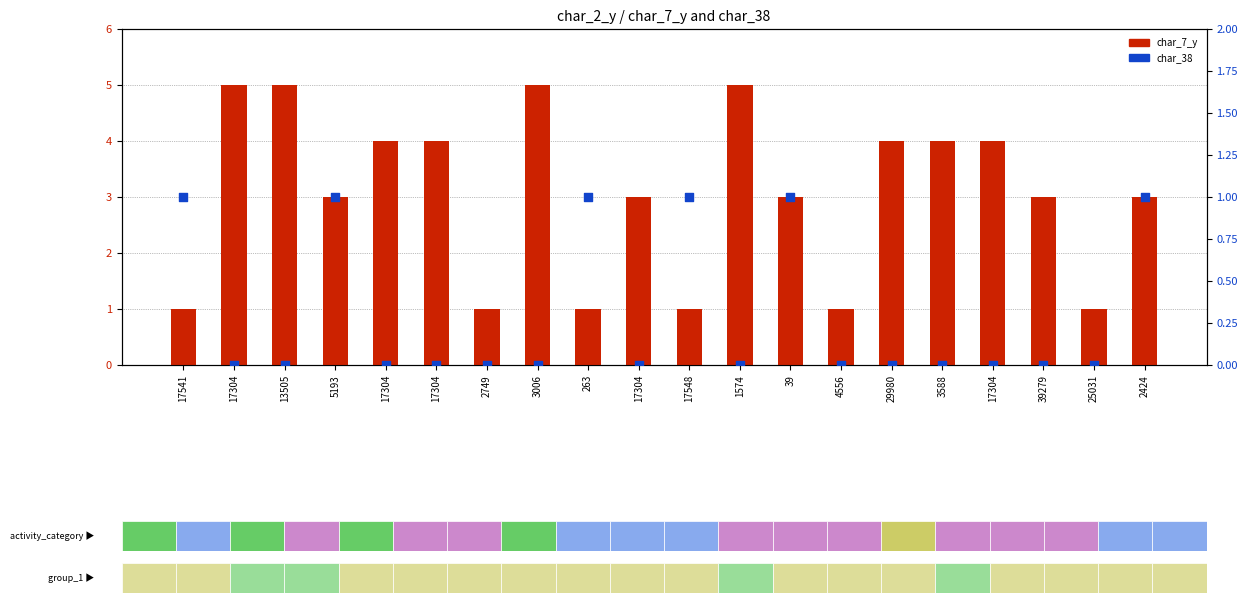

What is the total value across all series at 5193?

4